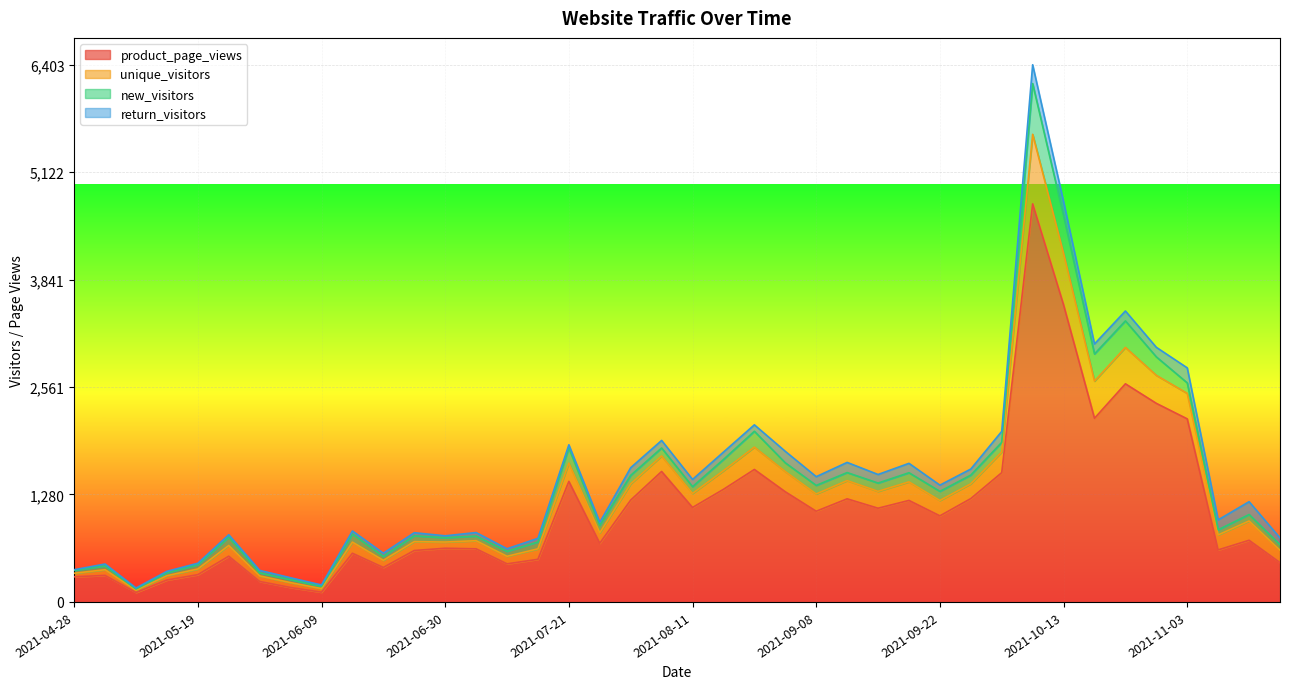

True or false: product_page_views and unique_visitors cross at least once.

False